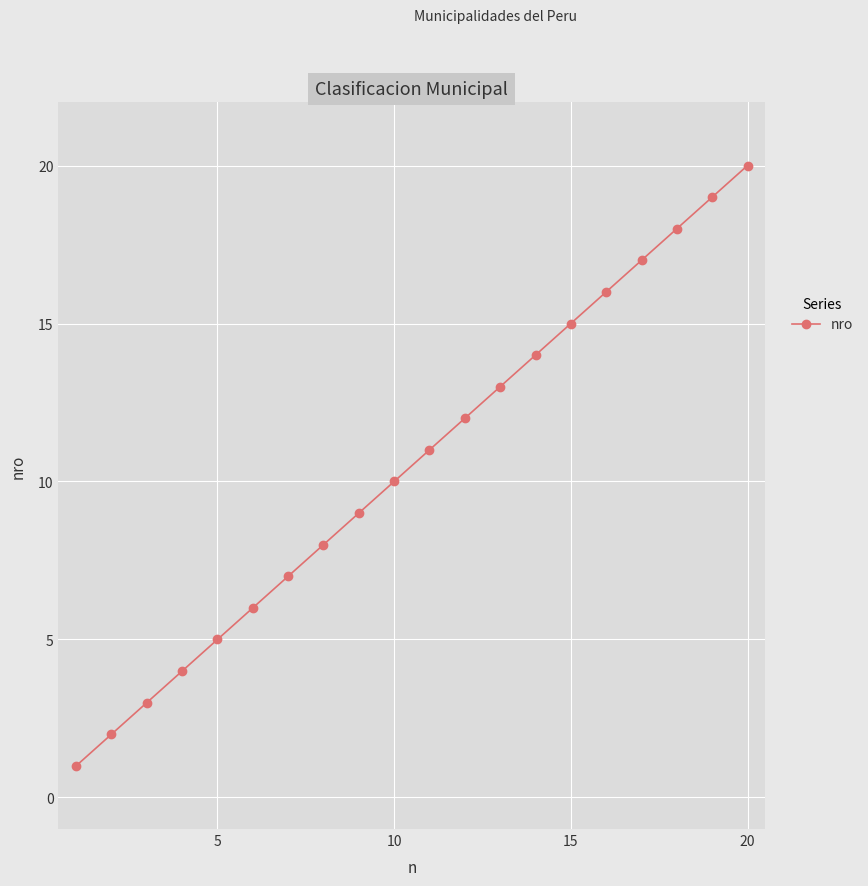

True or false: the data has more than 1 interior local peaks.

False